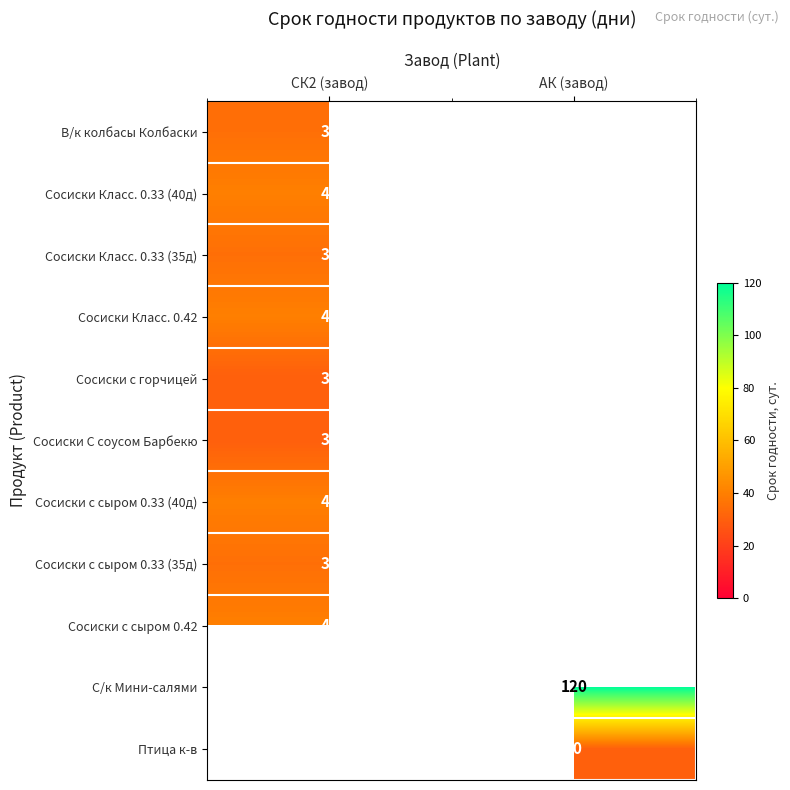

The Сосиски Класс. 0.33 (35д) series shows 35 at СК2 (завод). True or false?

True